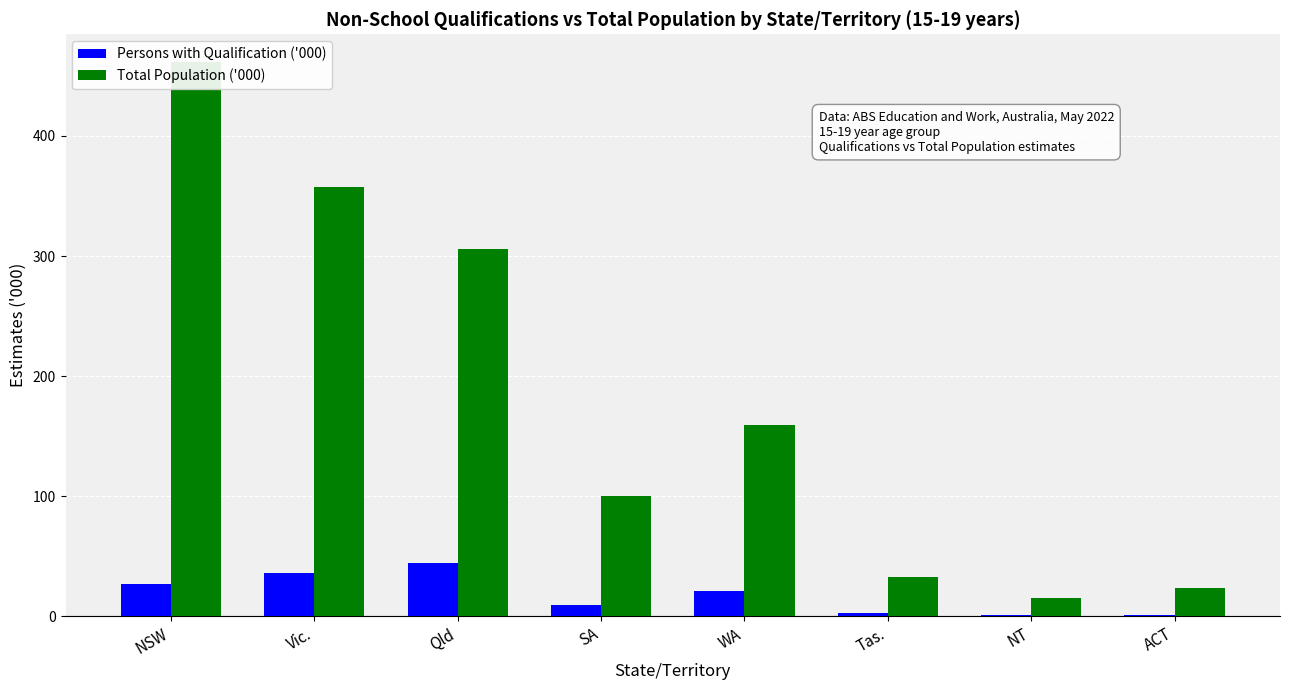

Rank the categories by Persons with Qualification ('000) value from lowest to highest.

NT, ACT, Tas., SA, WA, NSW, Vic., Qld